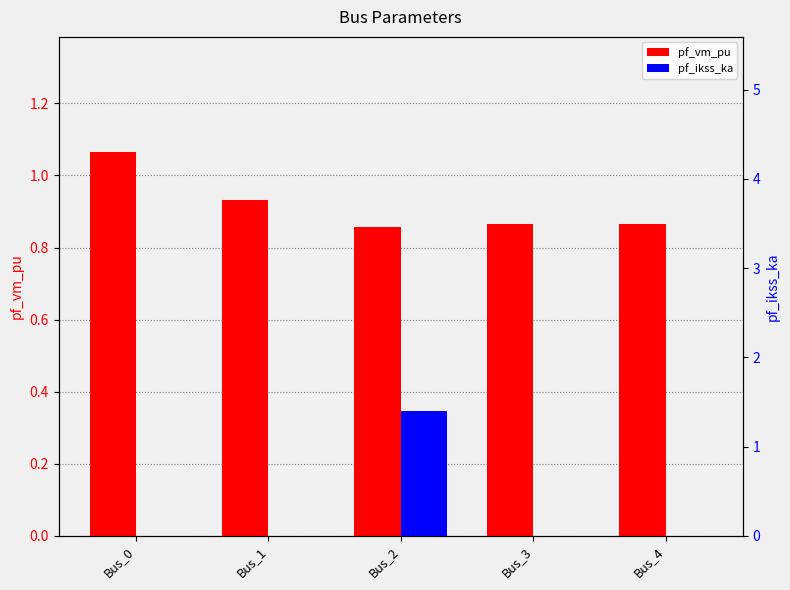

What is the value of the pf_vm_pu bar at the 4th from the left?

0.9